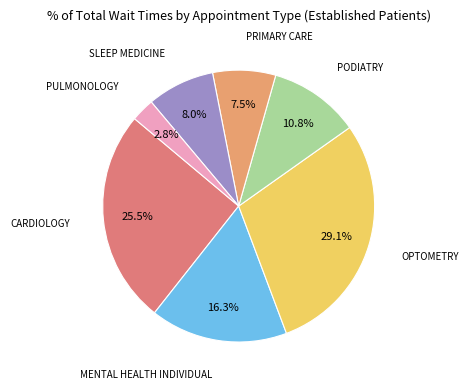

What percentage is the SLEEP MEDICINE slice, to the nearest percent?

8%